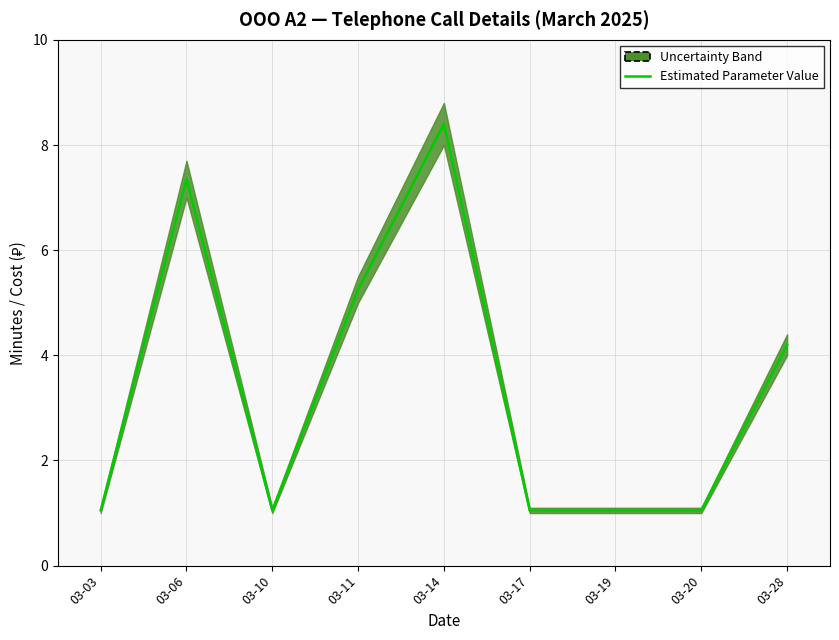

What is the difference between the second highest and minimum values?

6.3